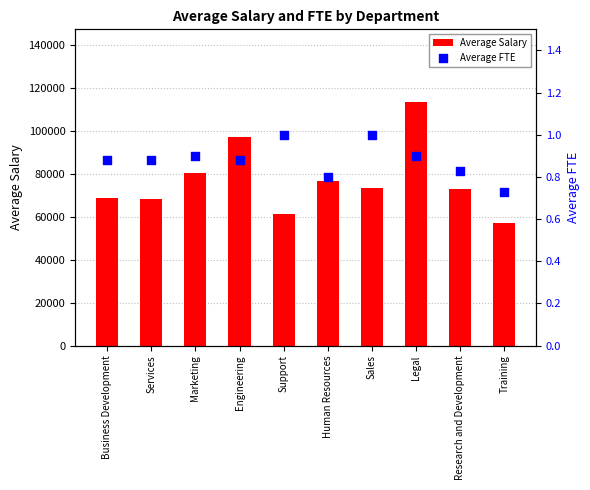

At which category is the sum across all series the highest?

Legal